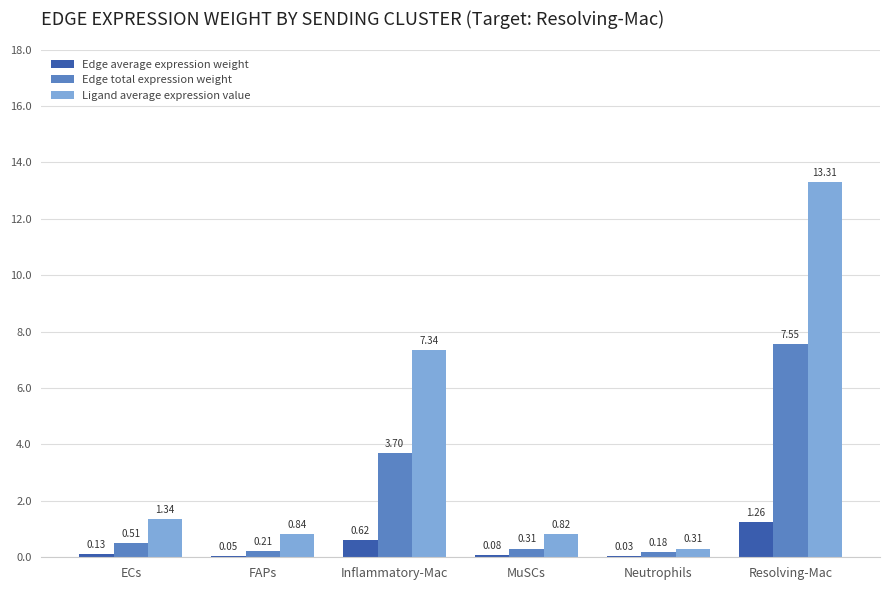

What is the greatest value displayed?

13.3